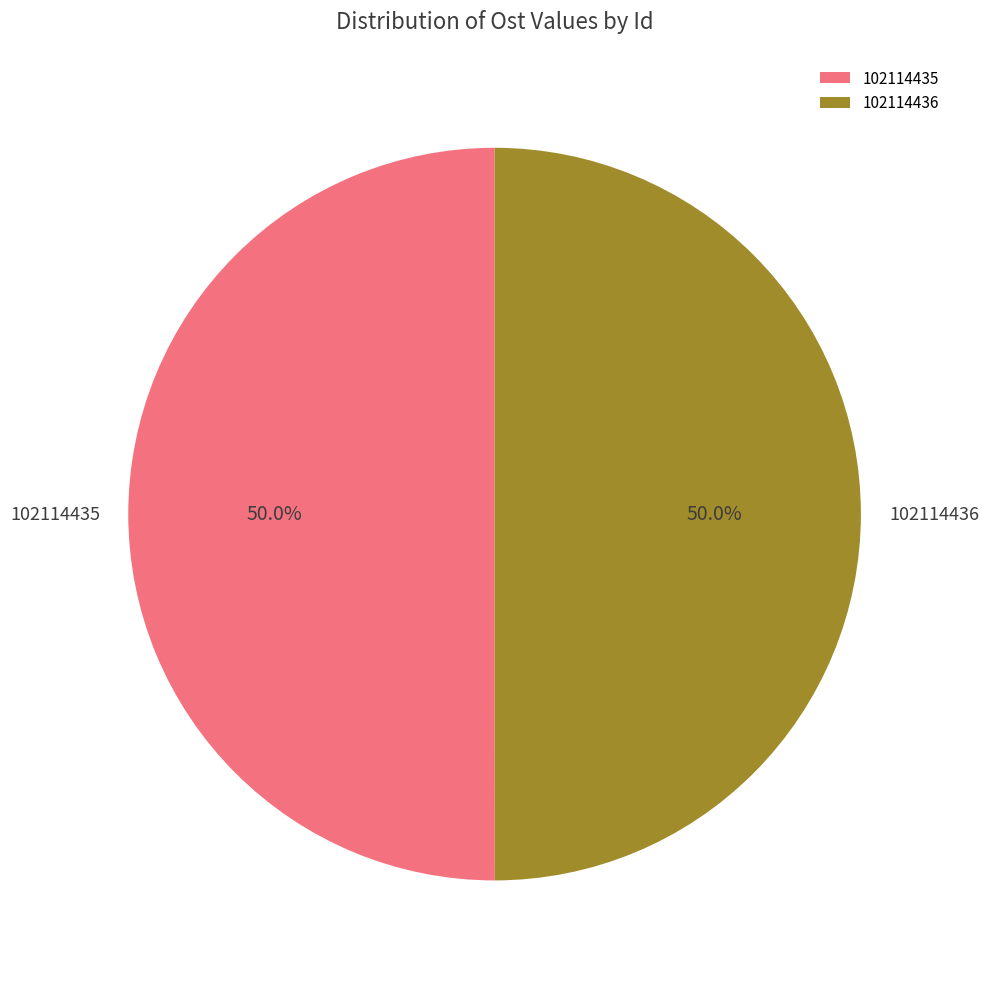

Do 102114435 and 102114436 together represent more than half of the pie?

Yes